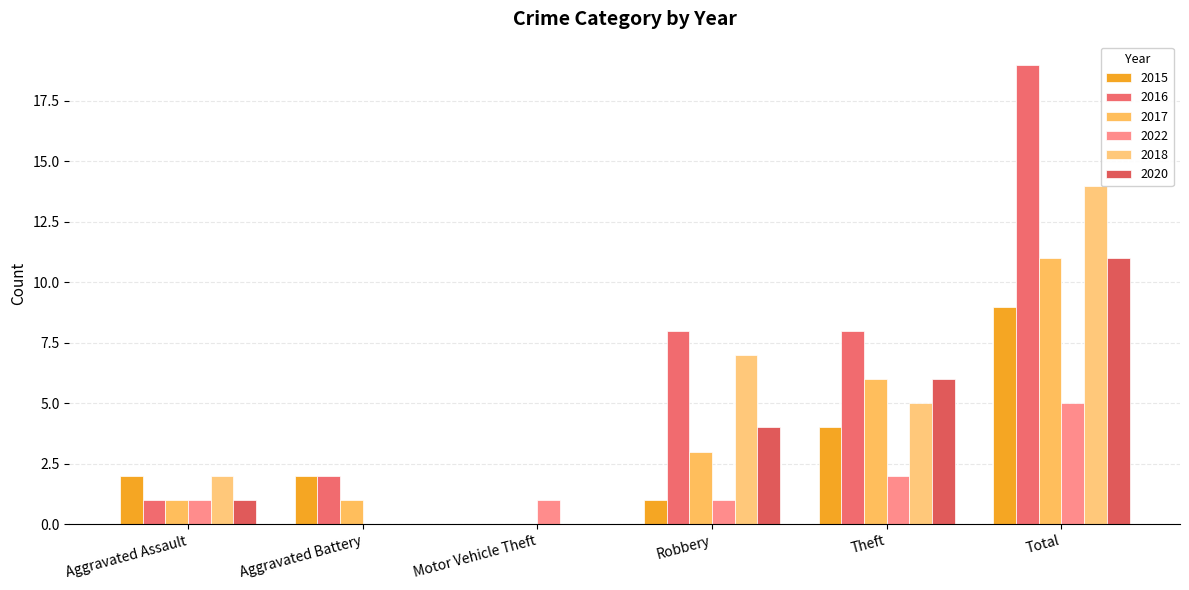

How many positive values does the 2016 series have?

5